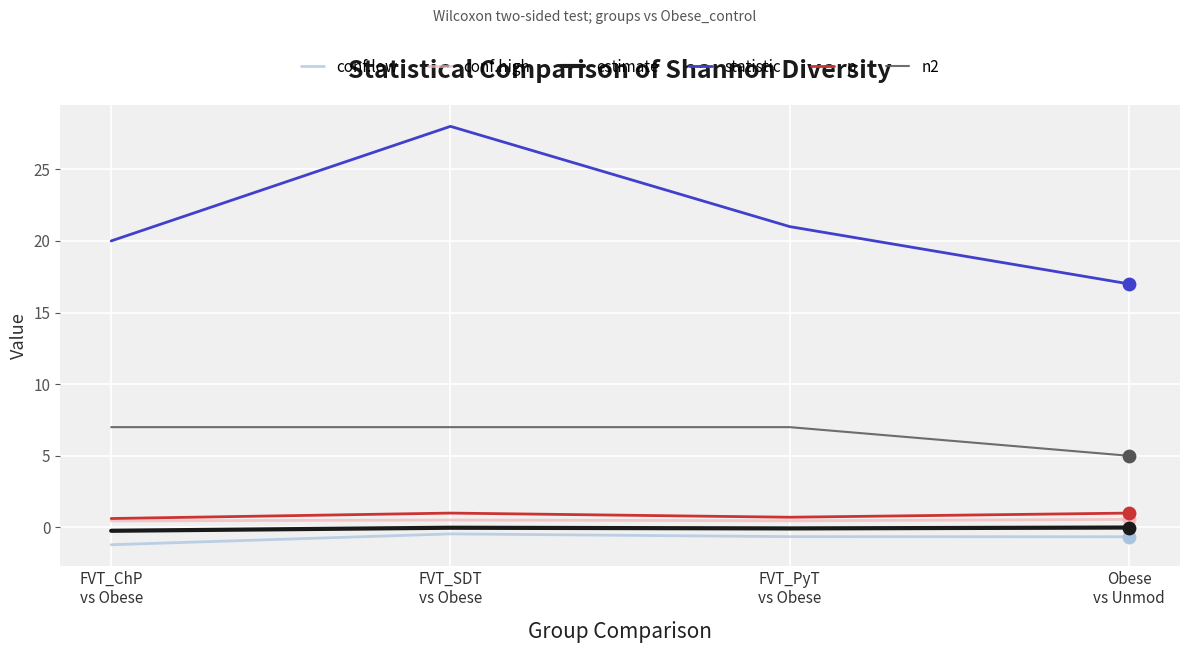

What are all the series names shown in the legend?

conf.low, conf.high, estimate, statistic, p, n2